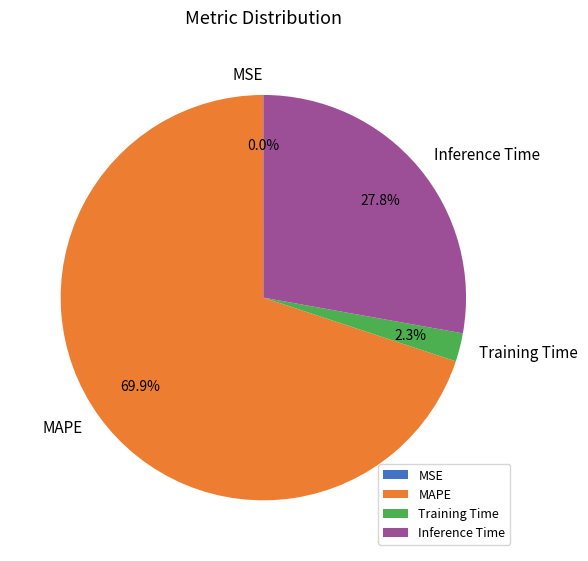

What percentage is the MAPE slice, to the nearest percent?

70%